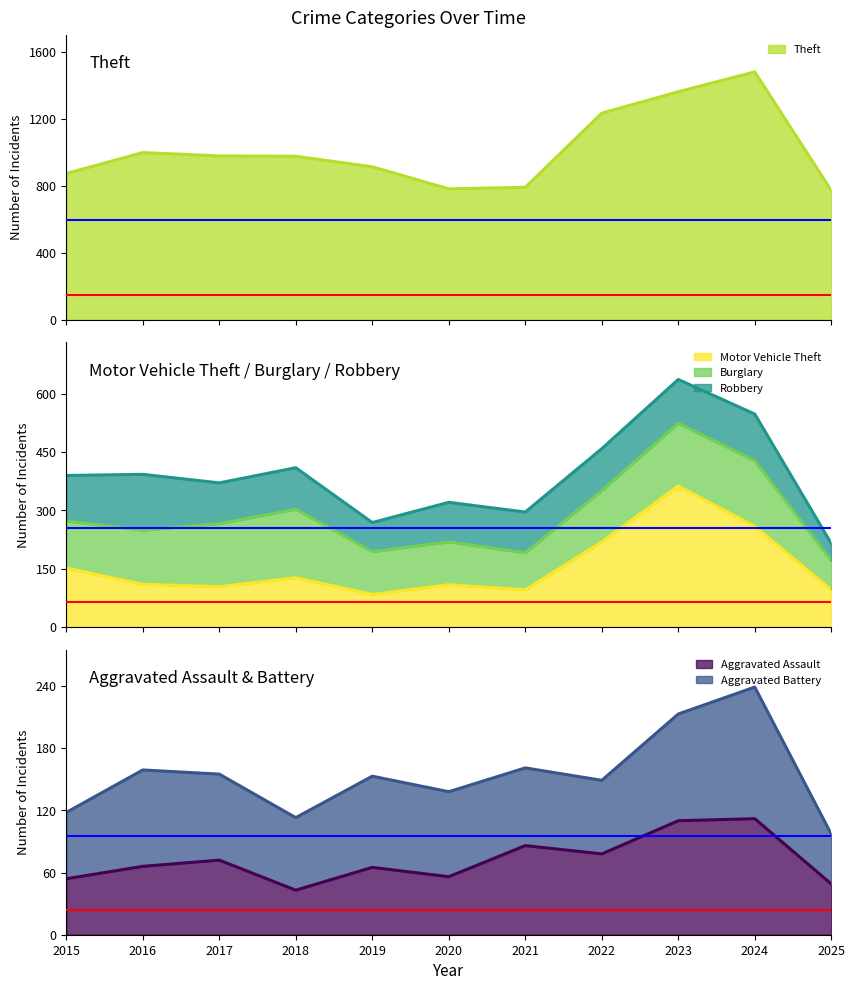

How many data points in Motor Vehicle Theft are above 110?

5